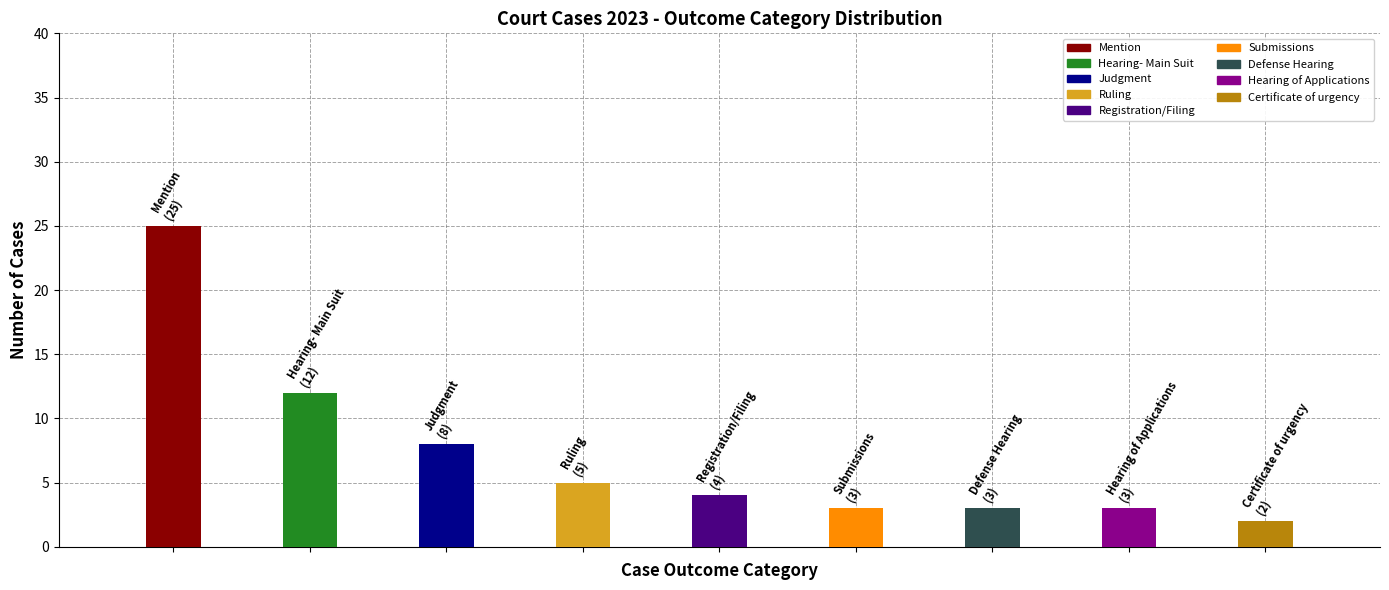

How many bars are there in total?

9